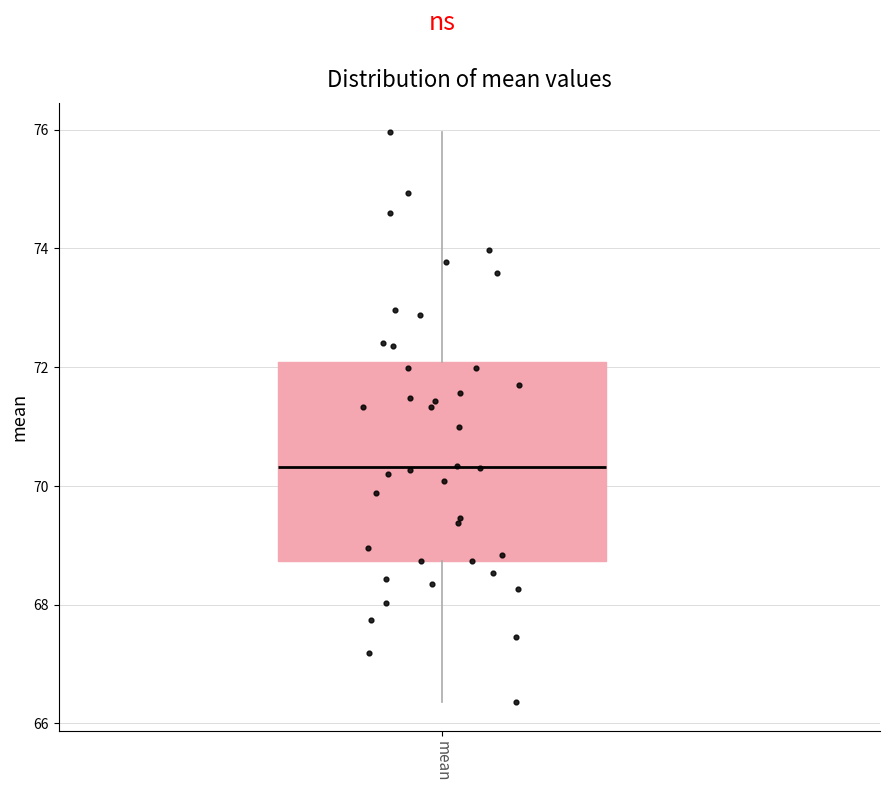

Read this box plot against the y-axis: the position of the median line, the range covered by the box, and the ends of both whiskers. The values are not printed on the chart, so give them approximately, as read against the axis.

median 70.4, box 68.8 to 72.0, whiskers 66.4 to 76.0